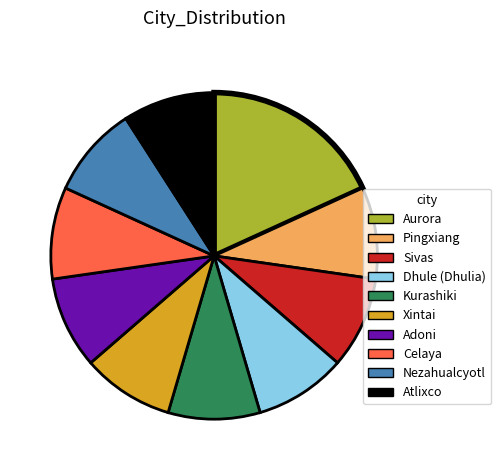

Is the sum of Nezahualcyotl and Aurora greater than half?

No